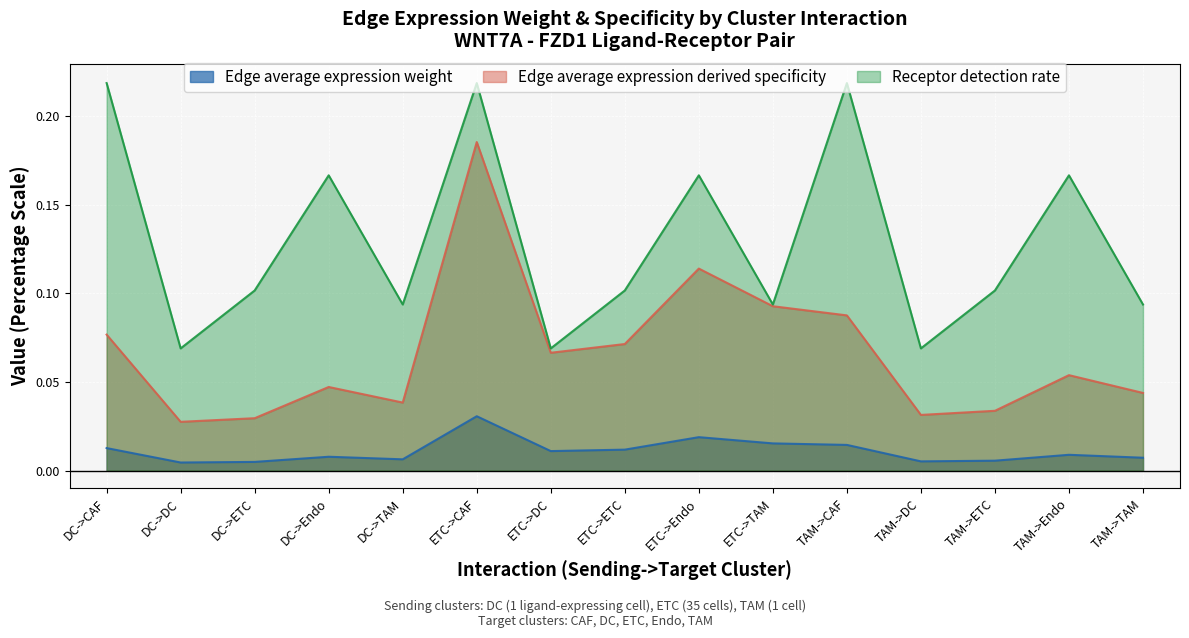

What is the total value across all series at TAM->TAM?

0.1